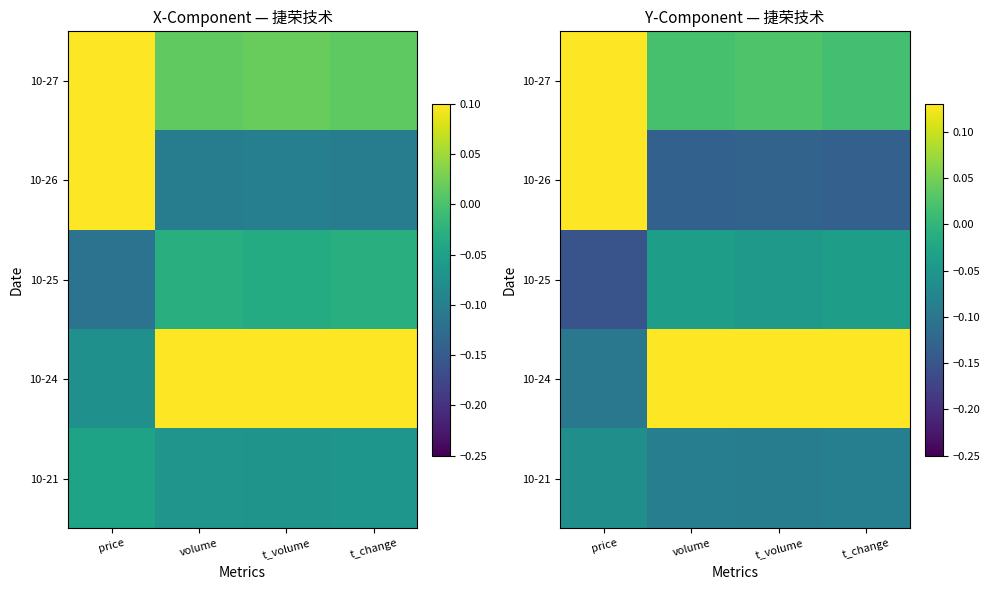

What value does the 10-26 series have at t_volume?

-0.1